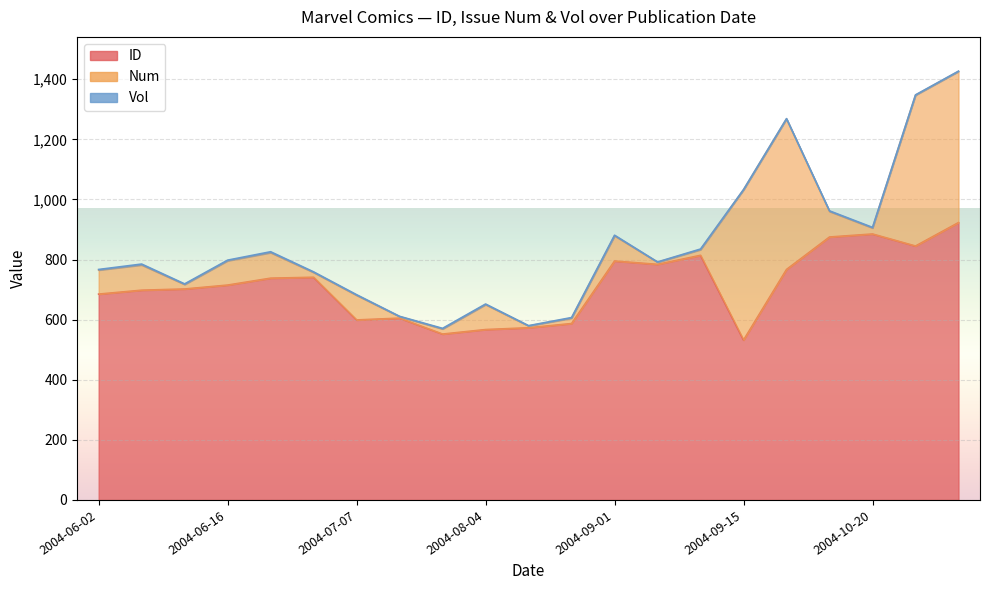

What is the difference between the second highest and minimum values in the Vol series?

2